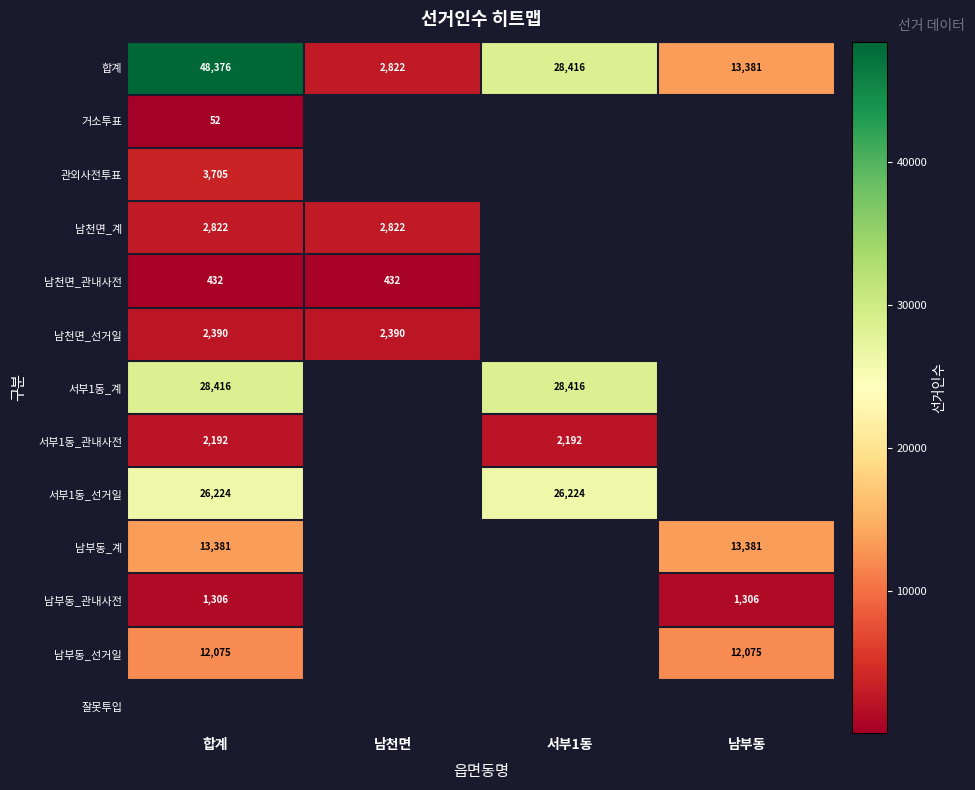

Is the value of 서부1동_관내사전 at 서부1동 greater than the value of 남천면_관내사전 at 남천면?

Yes